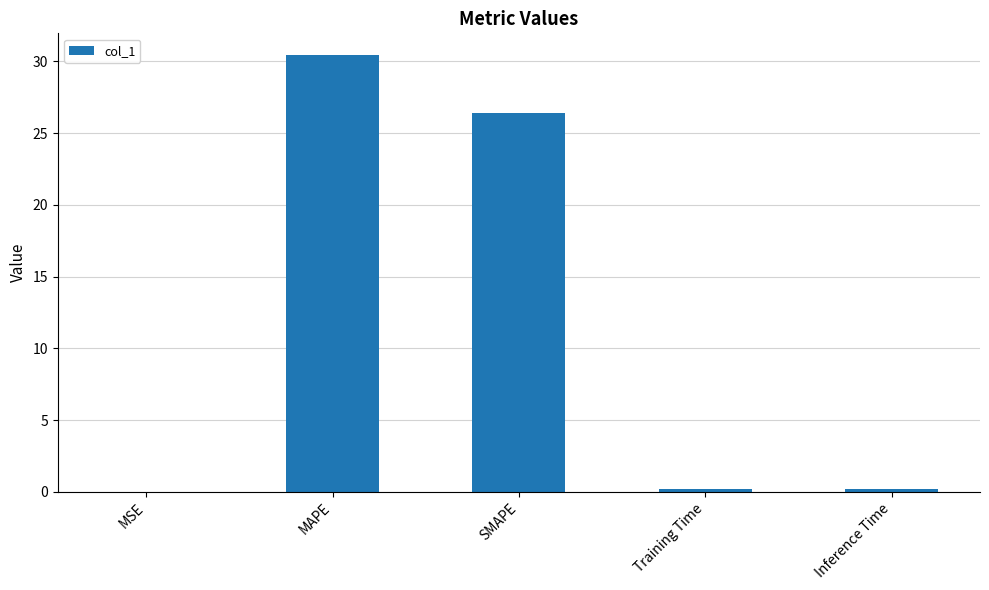

Which category has the highest value across all series?

MAPE